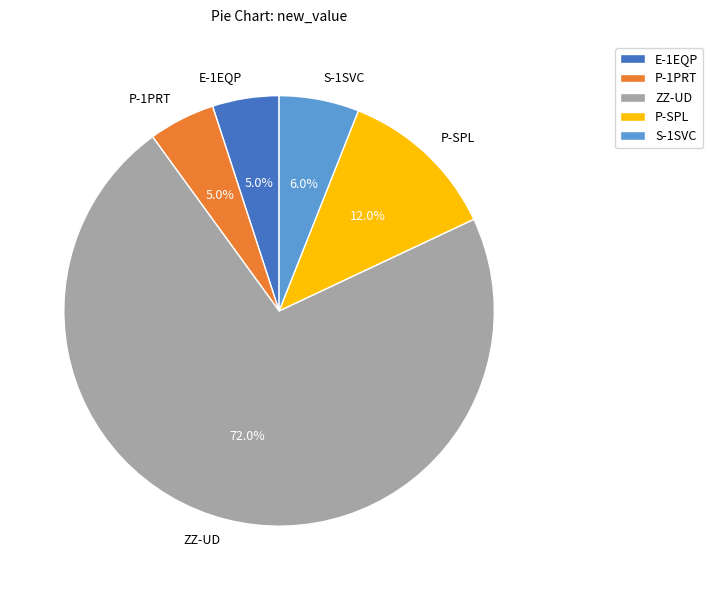

Is there any slice that represents more than half of the pie?

Yes